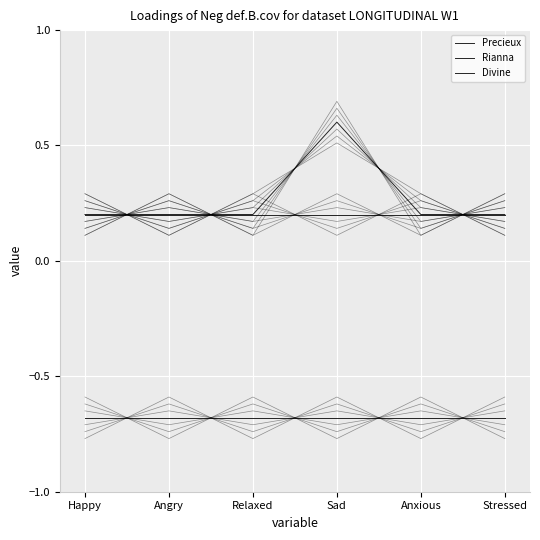

What position from the left is Anxious?

5